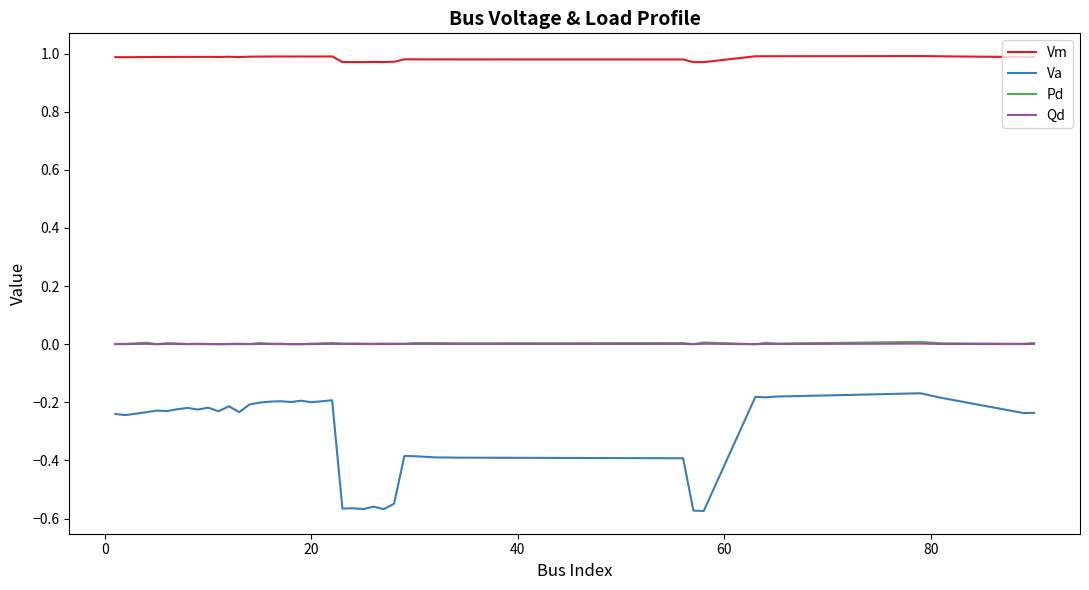

Does the chart have visible grid lines?

No